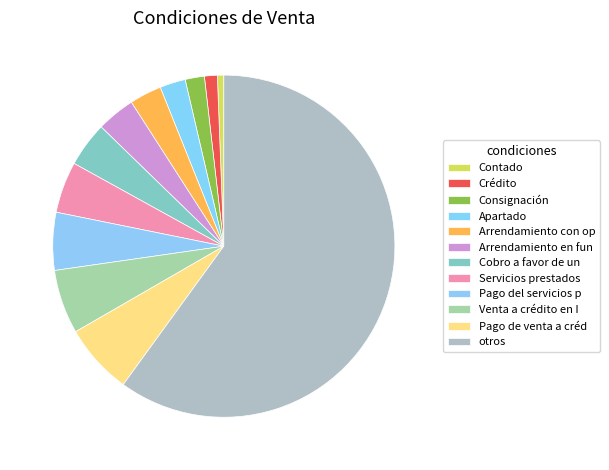

Does otros account for over 50% of the chart?

Yes